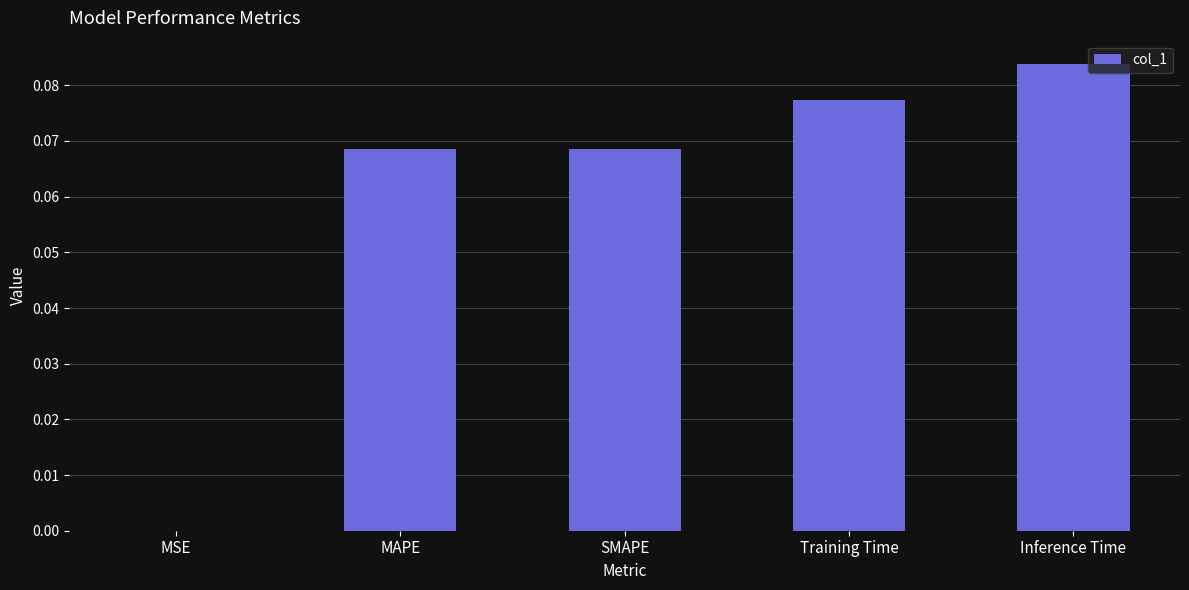

What is the sum of the values at Inference Time and MAPE?

0.2